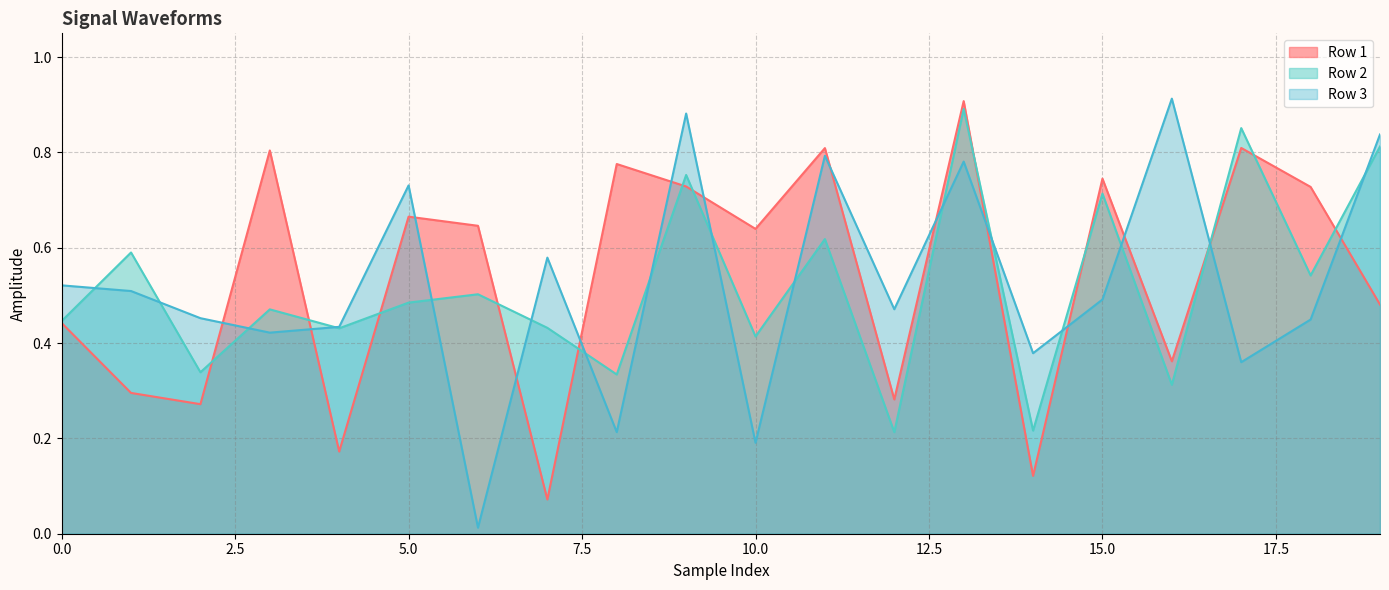

What is the maximum value for Row 2 line?

0.9